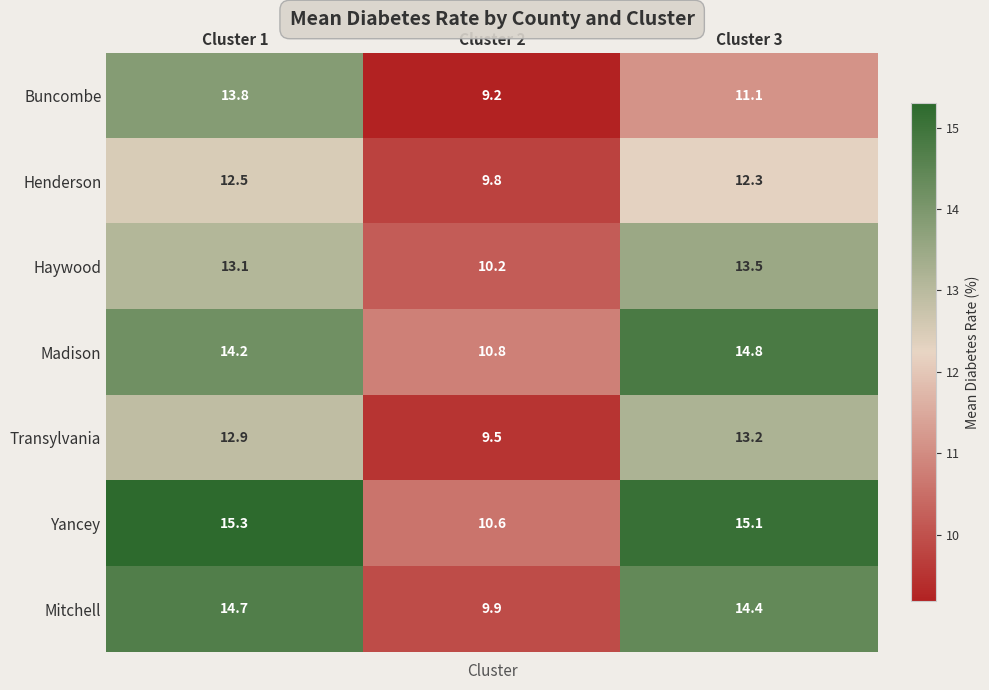

What is the difference between the Madison values at Cluster 3 and Cluster 1?

0.6